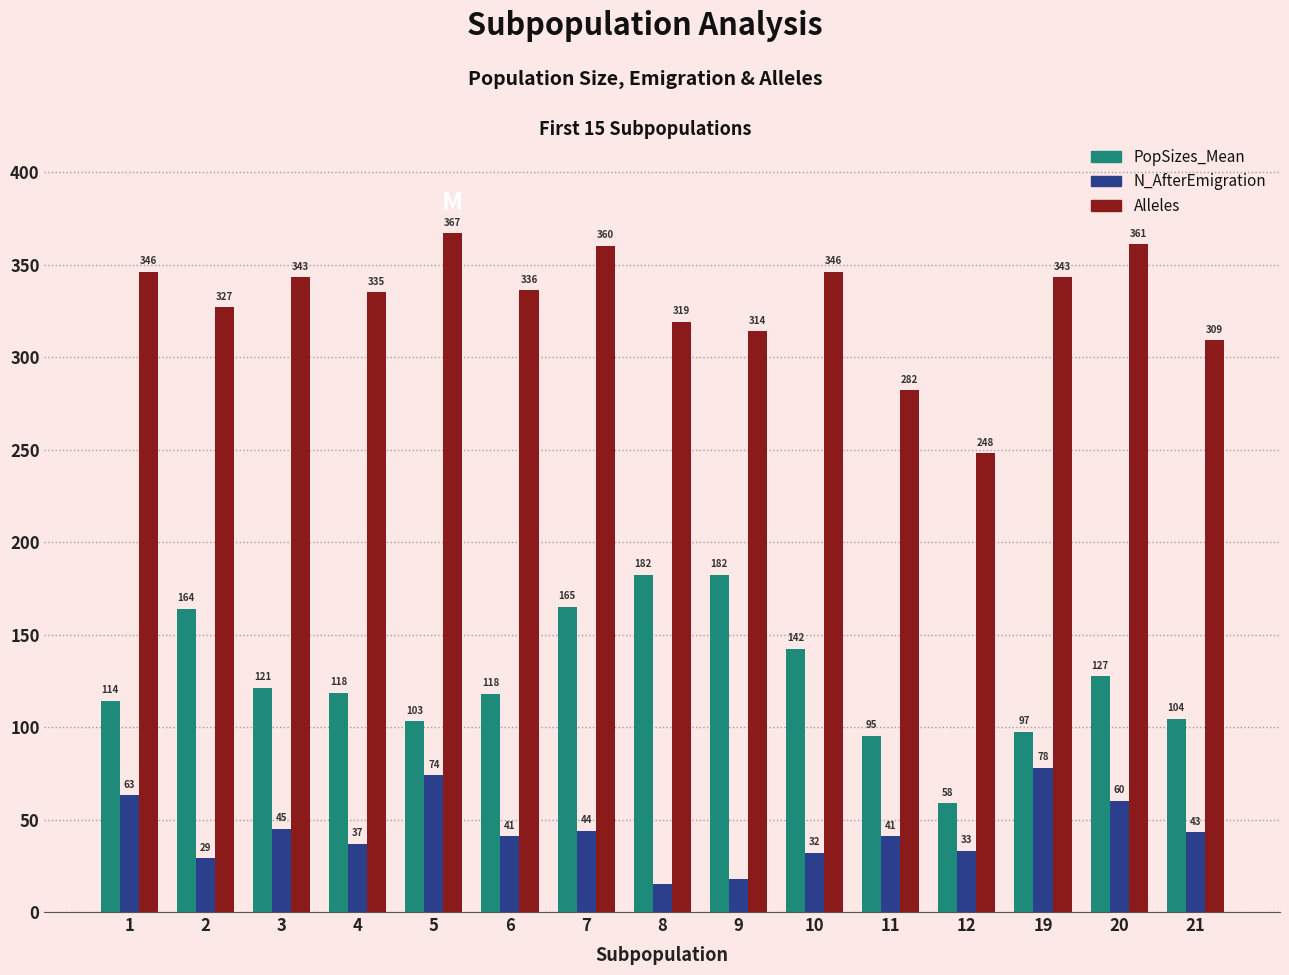

How many distinct data groups are displayed?

3